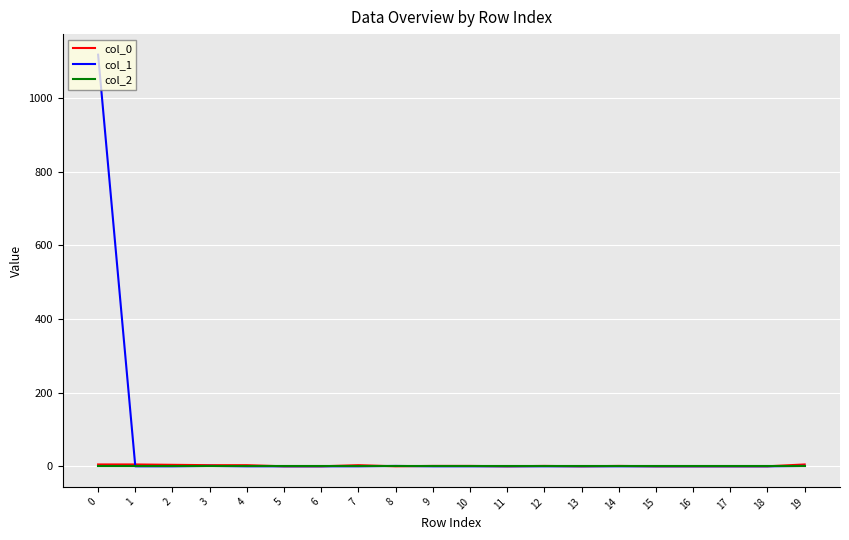

What is the greatest value displayed?

1117